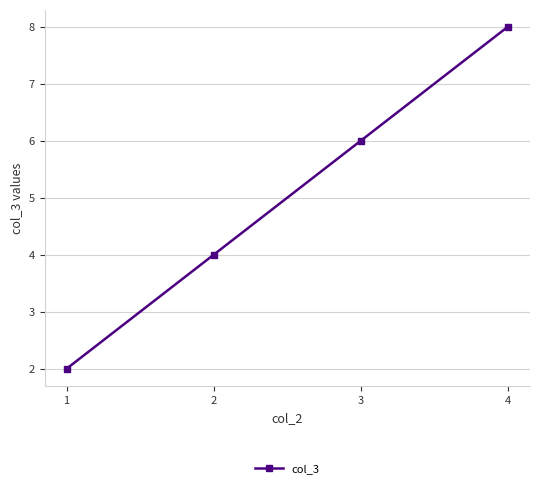

Does the chart display data point markers on the line(s)?

Yes